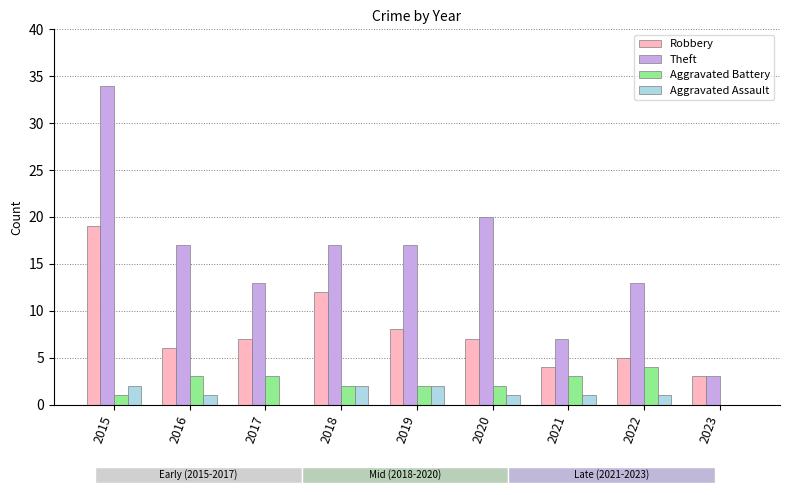

Which category has the highest value in the Theft series?

2015